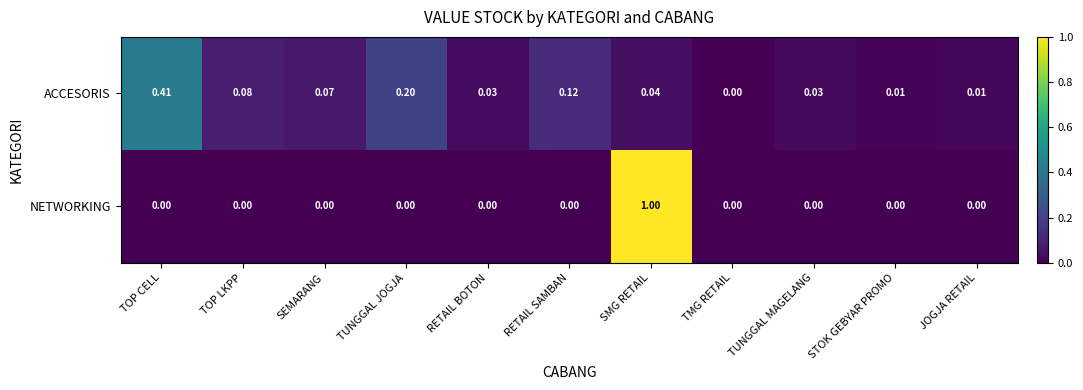

At which category is the sum across all series the highest?

SMG RETAIL